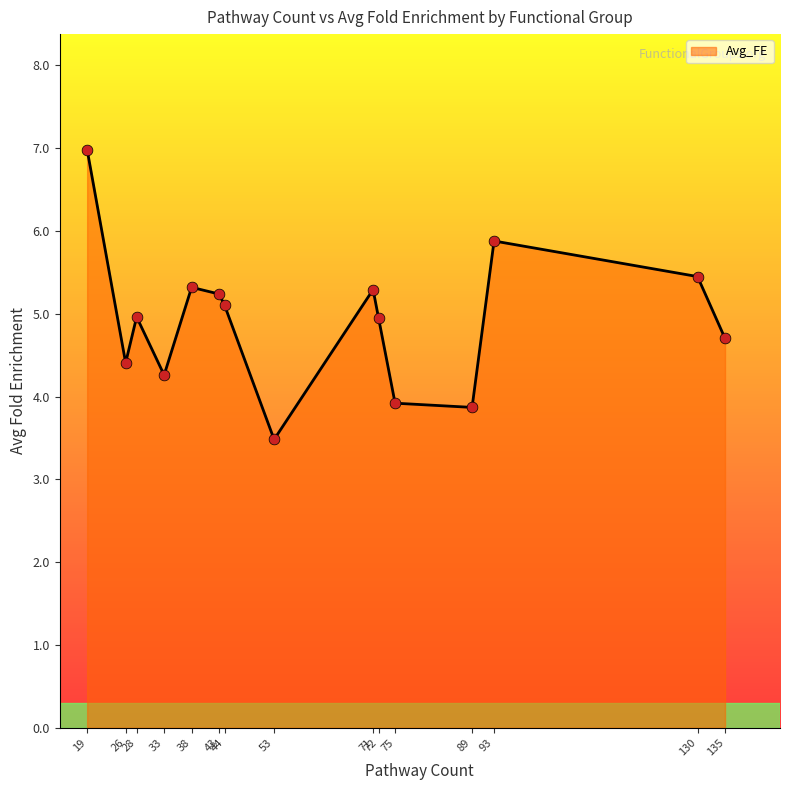

What is the difference between the maximum and minimum values?

3.5